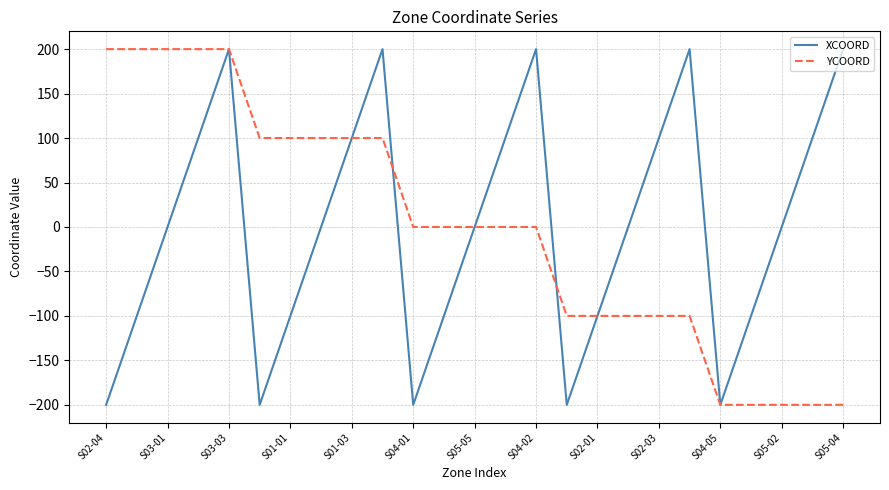

What is the greatest value displayed?

200